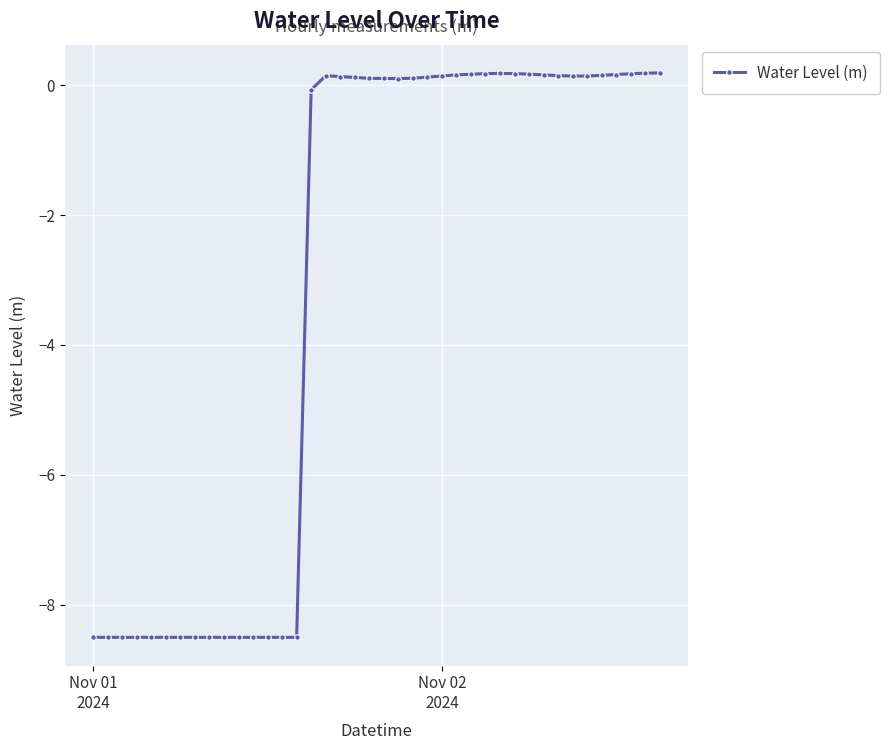

True or false: there are more than 1 points higher than both neighbors.

True